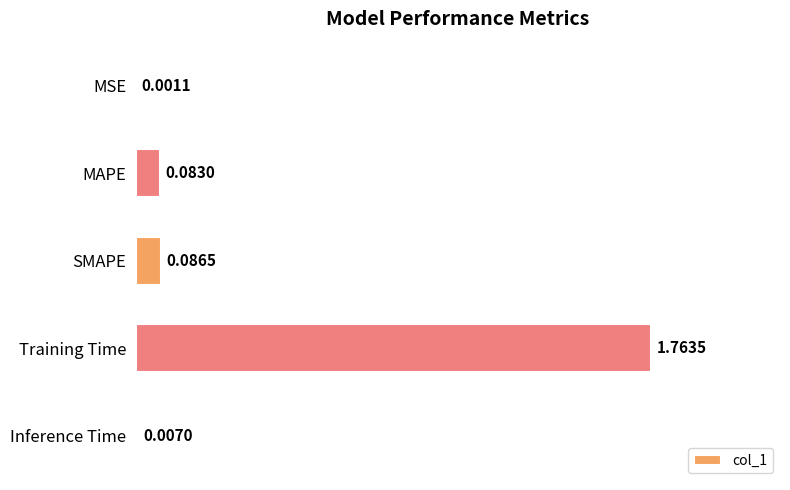

At which category does the chart reach its peak across all series?

Training Time